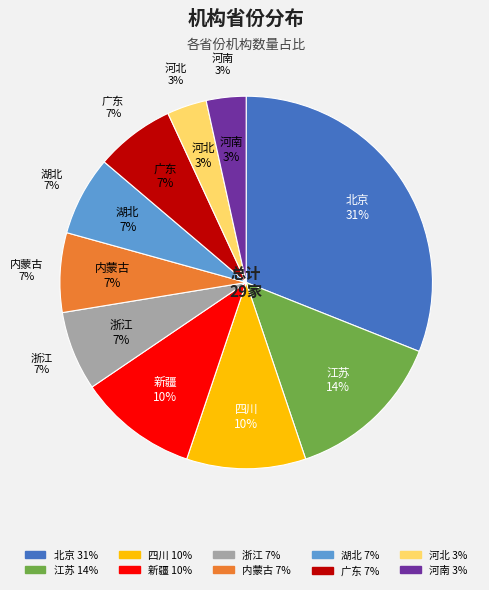

Which slice is the smallest?

河北